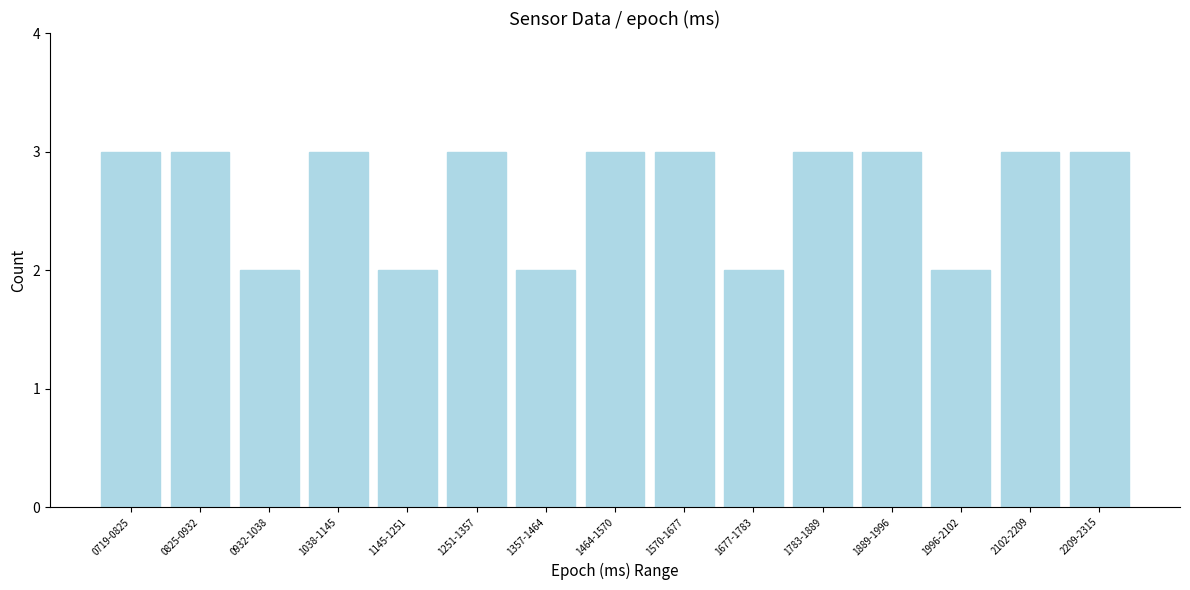

Reading left to right, extract all data points from this chart.

3	3	2	3	2	3	2	3	3	2	3	3	2	3	3